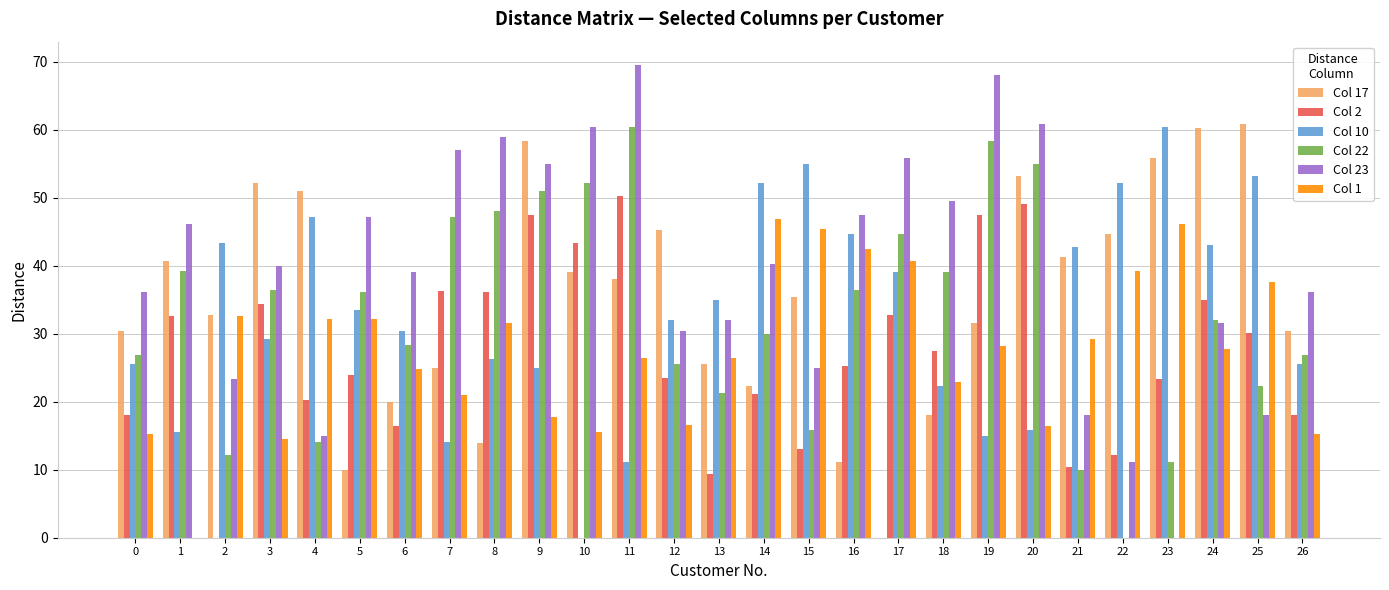

Is the value of Col 17 at 16 greater than the value of Col 2 at 9?

No